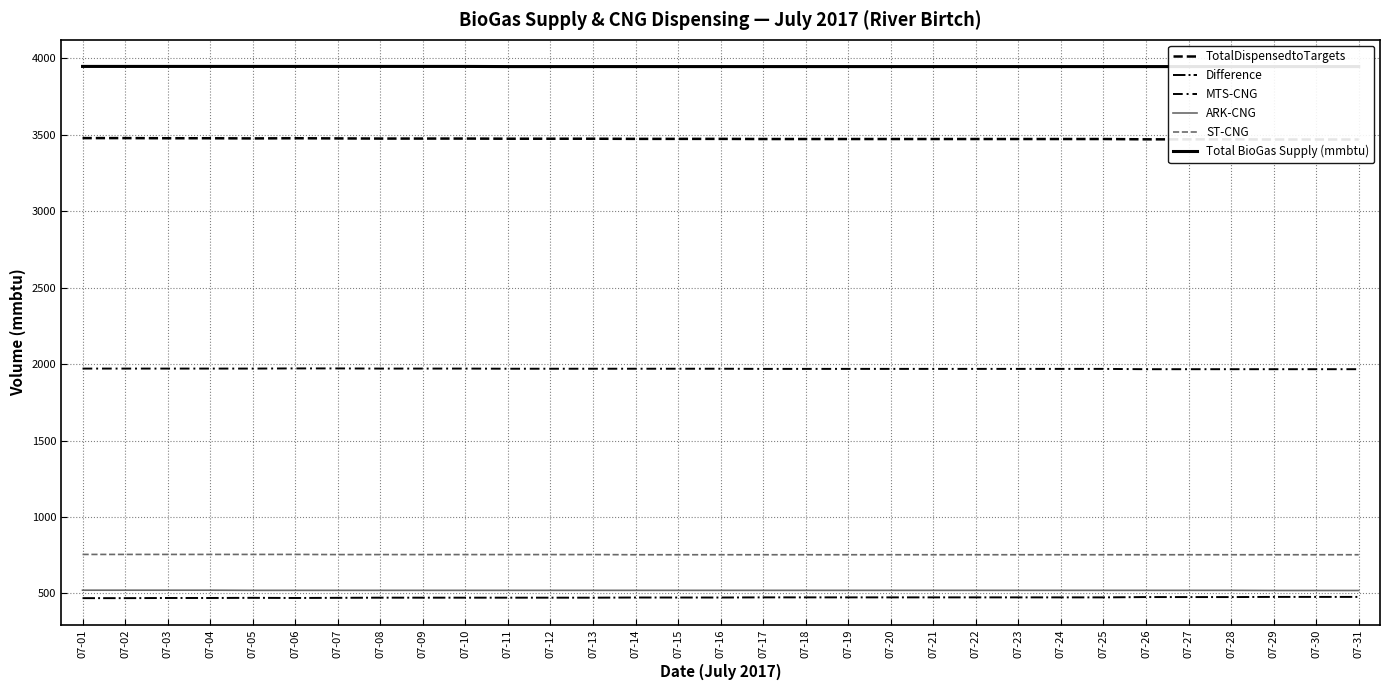

Rank the series at 07-11 from lowest to highest value.

Difference, ARK-CNG, ST-CNG, MTS-CNG, TotalDispensedtoTargets, Total BioGas Supply (mmbtu)